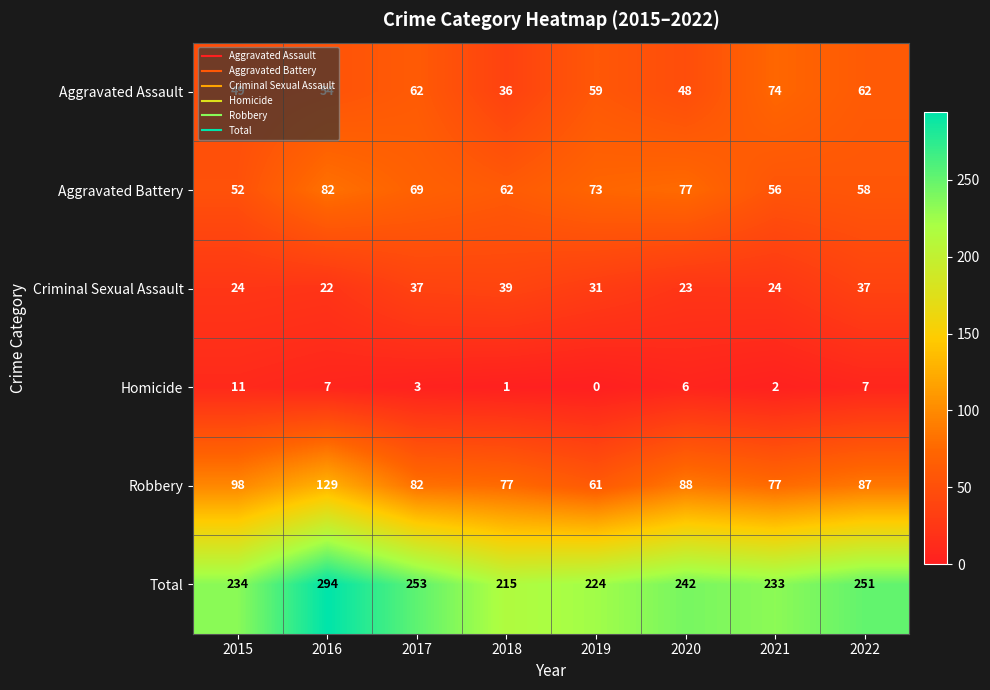

Which series changed the most between 2016 and 2020?

Total